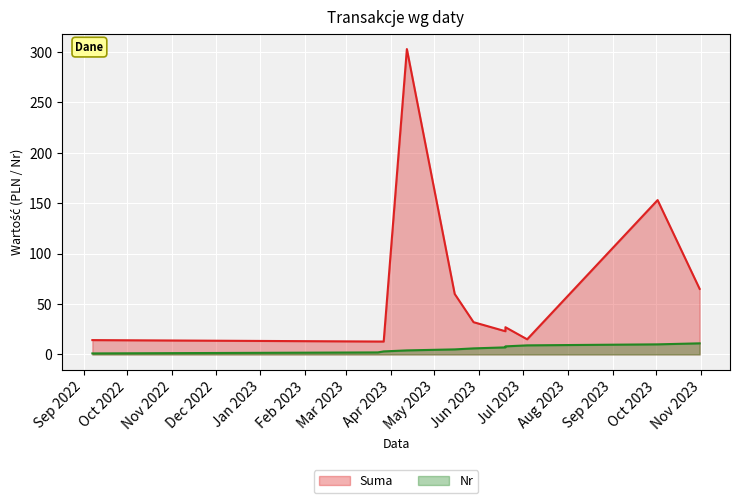

The value of Nr at 2022-09-07 is 0.2. True or false?

False